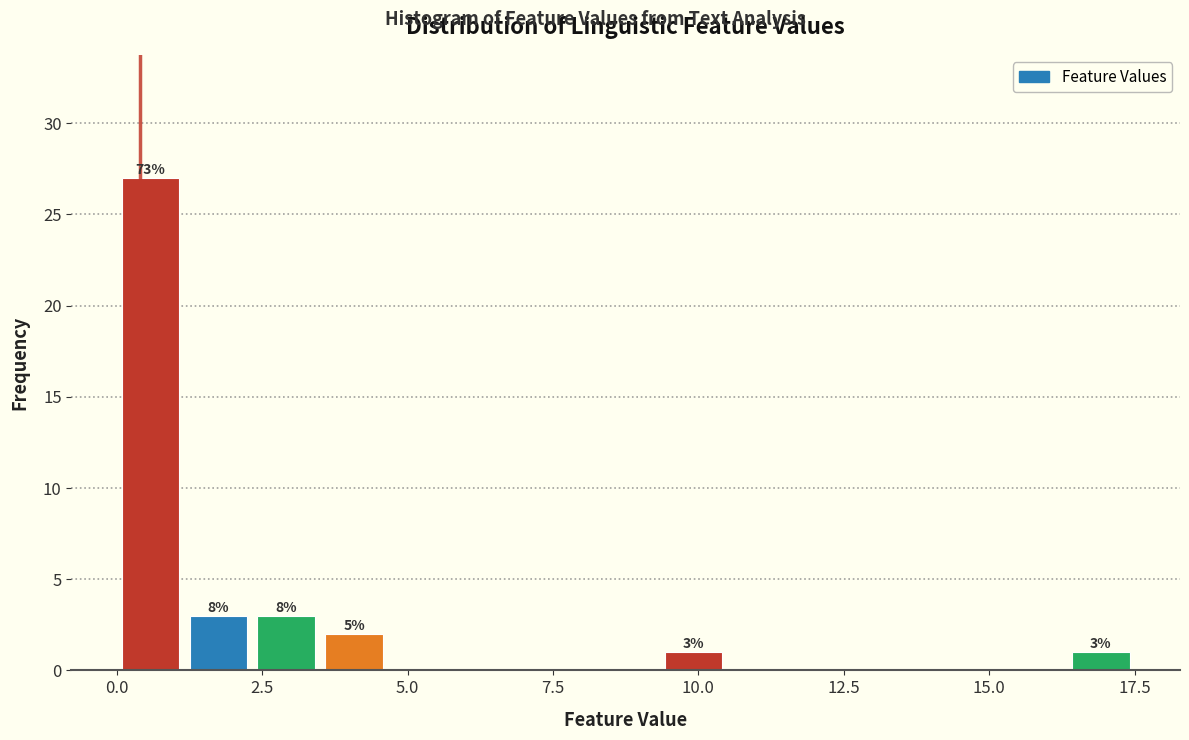

Read against the x-axis, roughly where is the centre of the tallest bar?

0.5